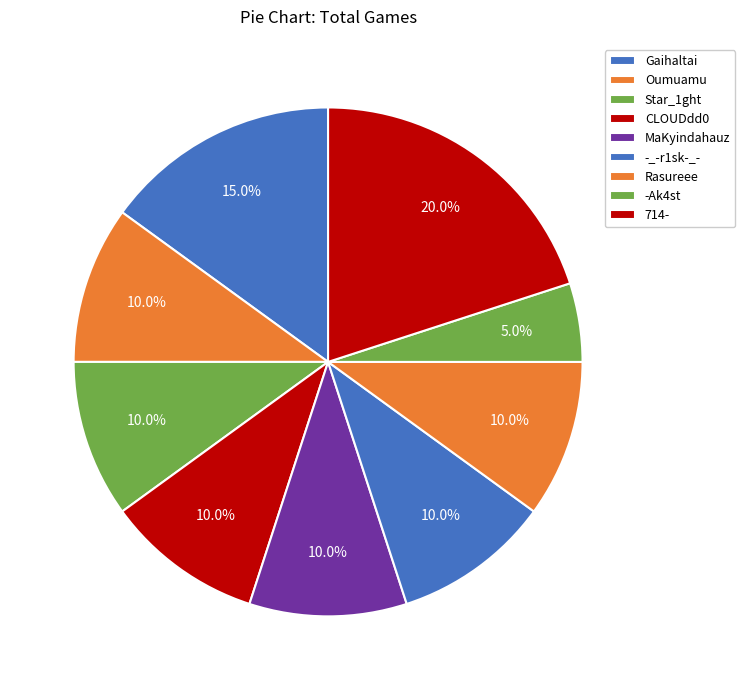

What is the largest slice in the pie chart?

714-